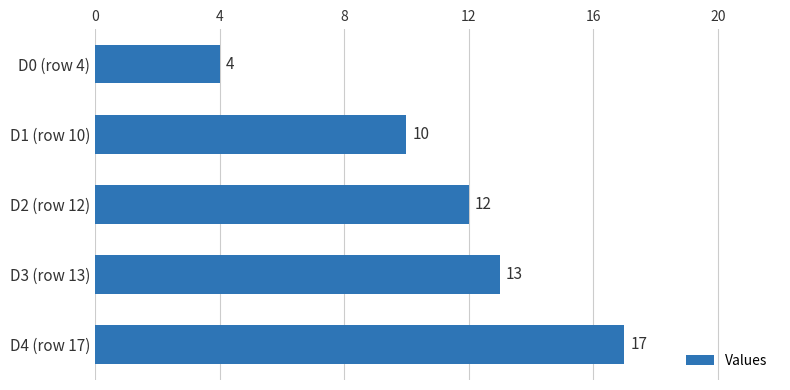

Reading bottom to top, list all the values displayed in this chart.

17	13	12	10	4